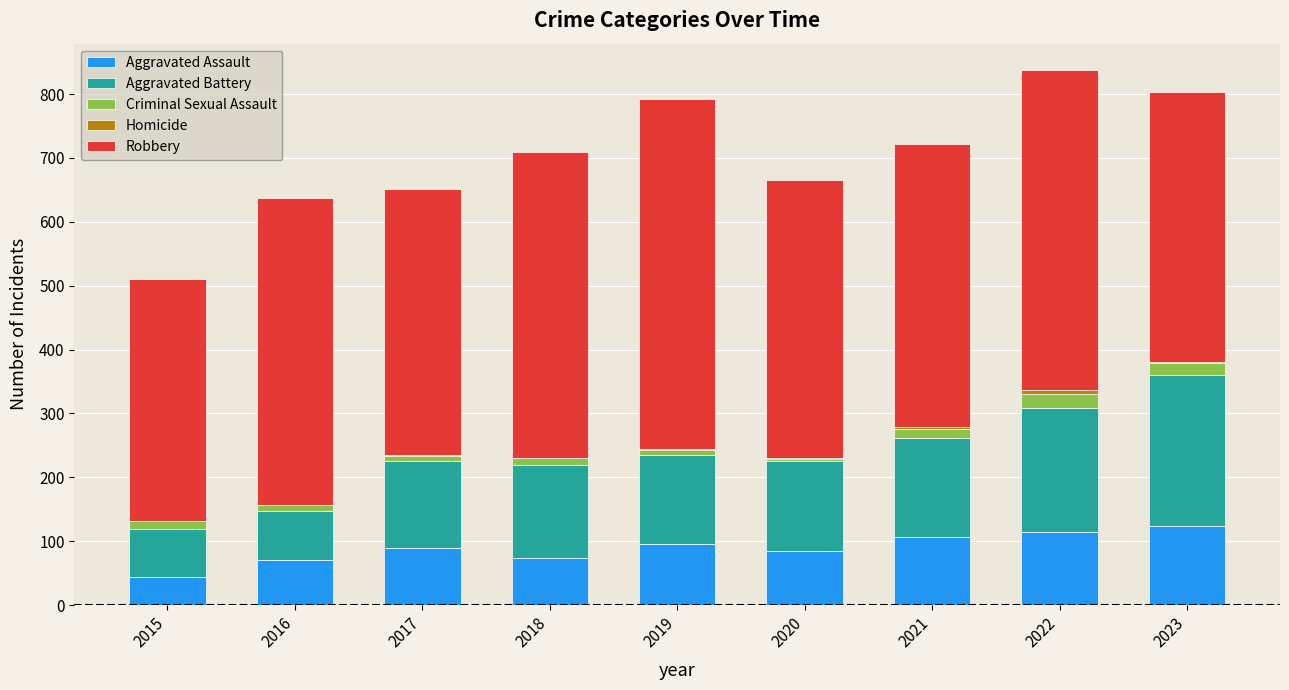

Does the chart contain stacked bars?

Yes